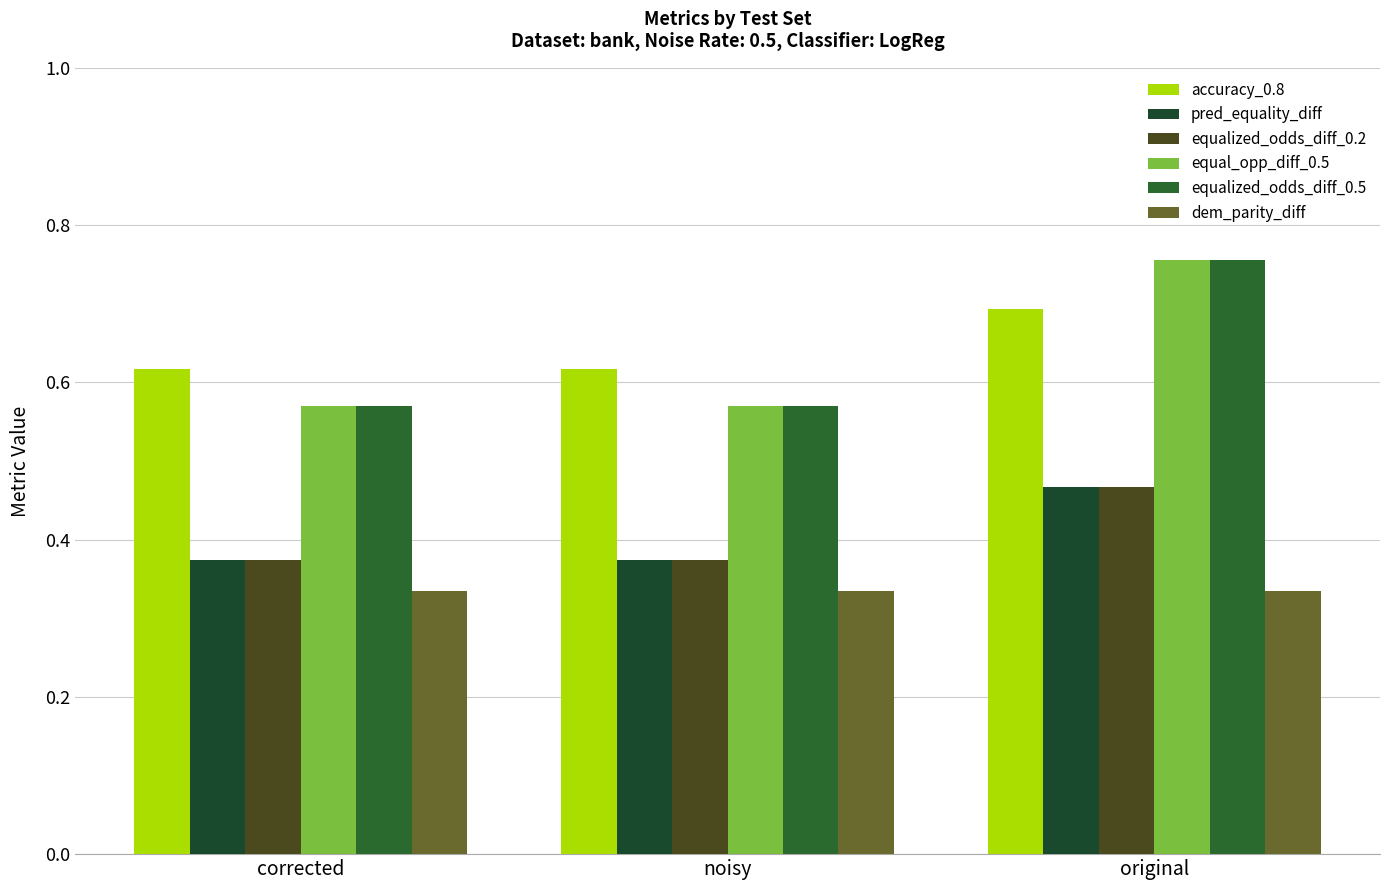

What is the label of the 2nd bar from the left?

noisy